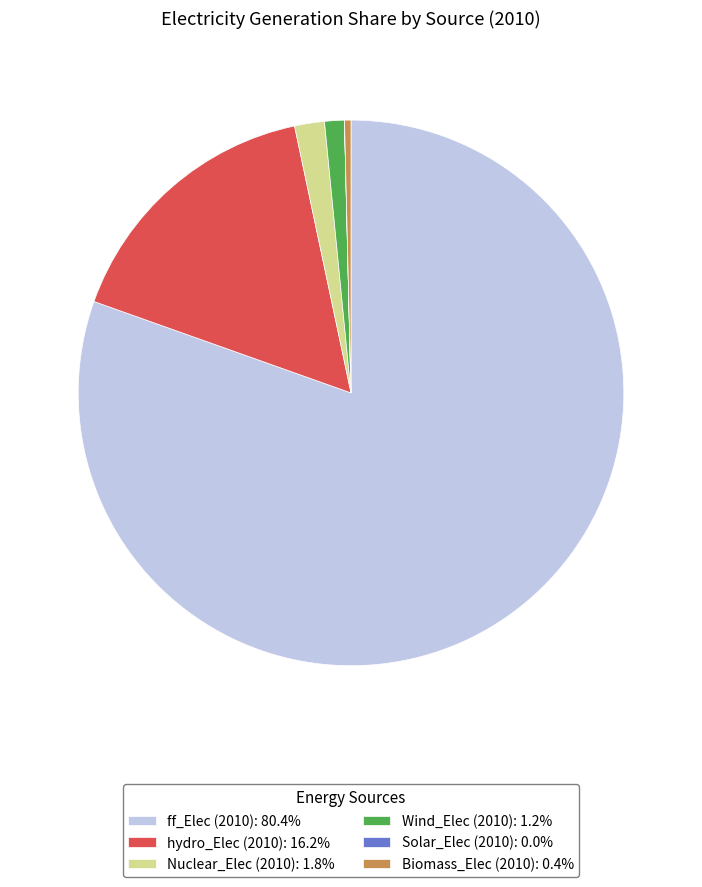

Does Nuclear_Elec (2010) represent more than half of the total?

No